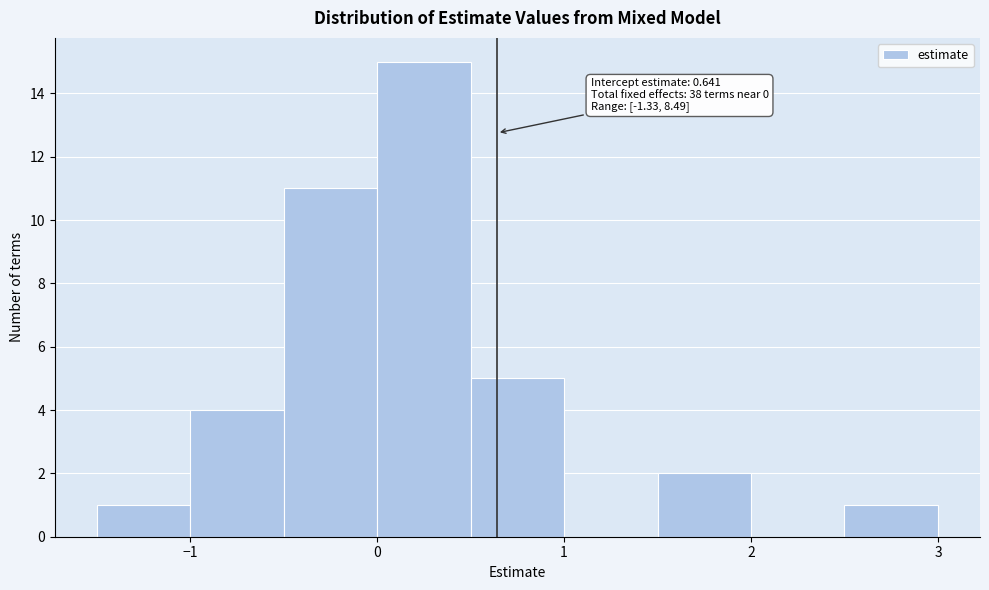

Over which range of the x-axis is the bar tallest?

0.0 to 0.5